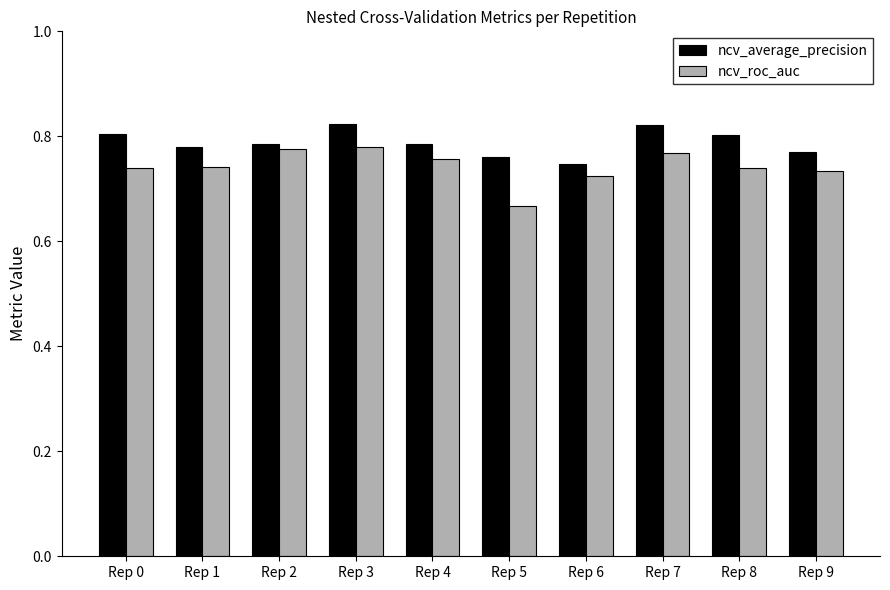

What is the sum of the ncv_average_precision values at Rep 3 and Rep 6?

1.6